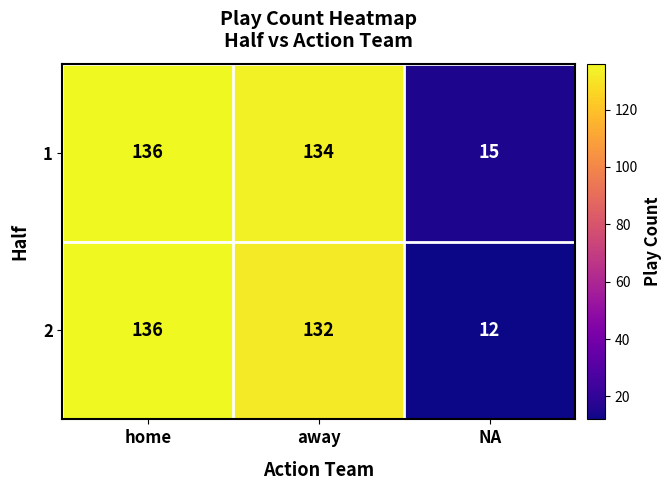

Which category has the lowest value in the 1 series?

NA